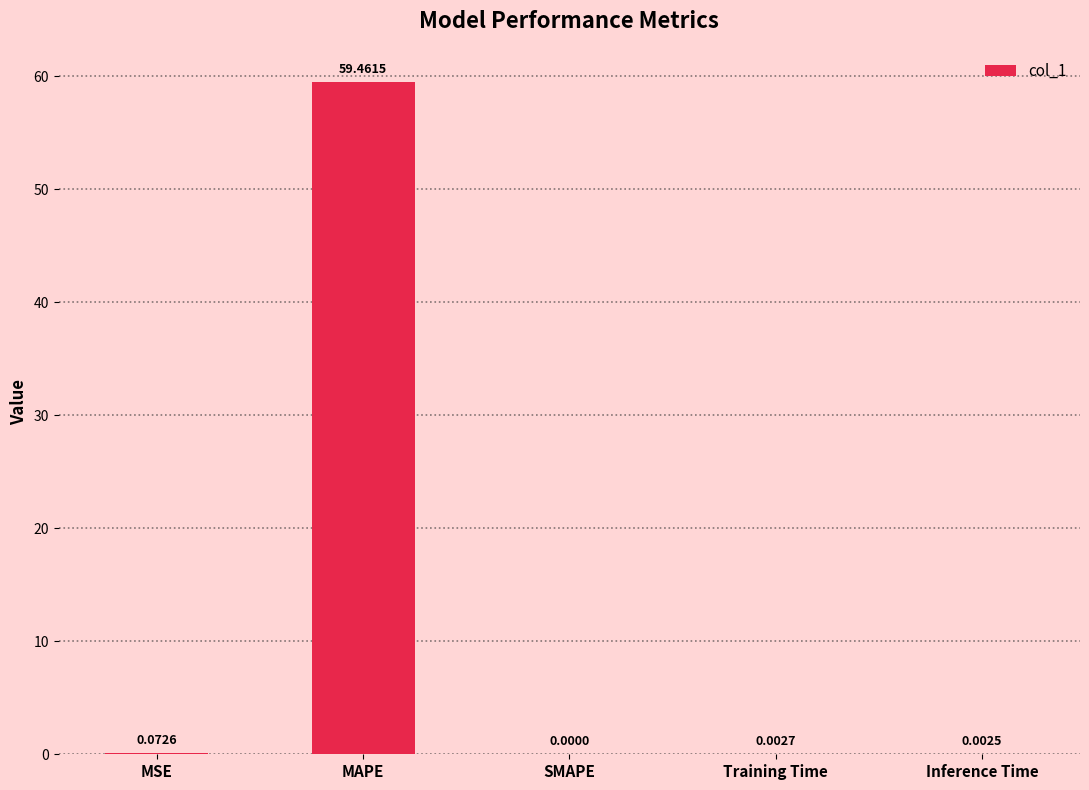

Which label corresponds to the largest value in the chart?

MAPE